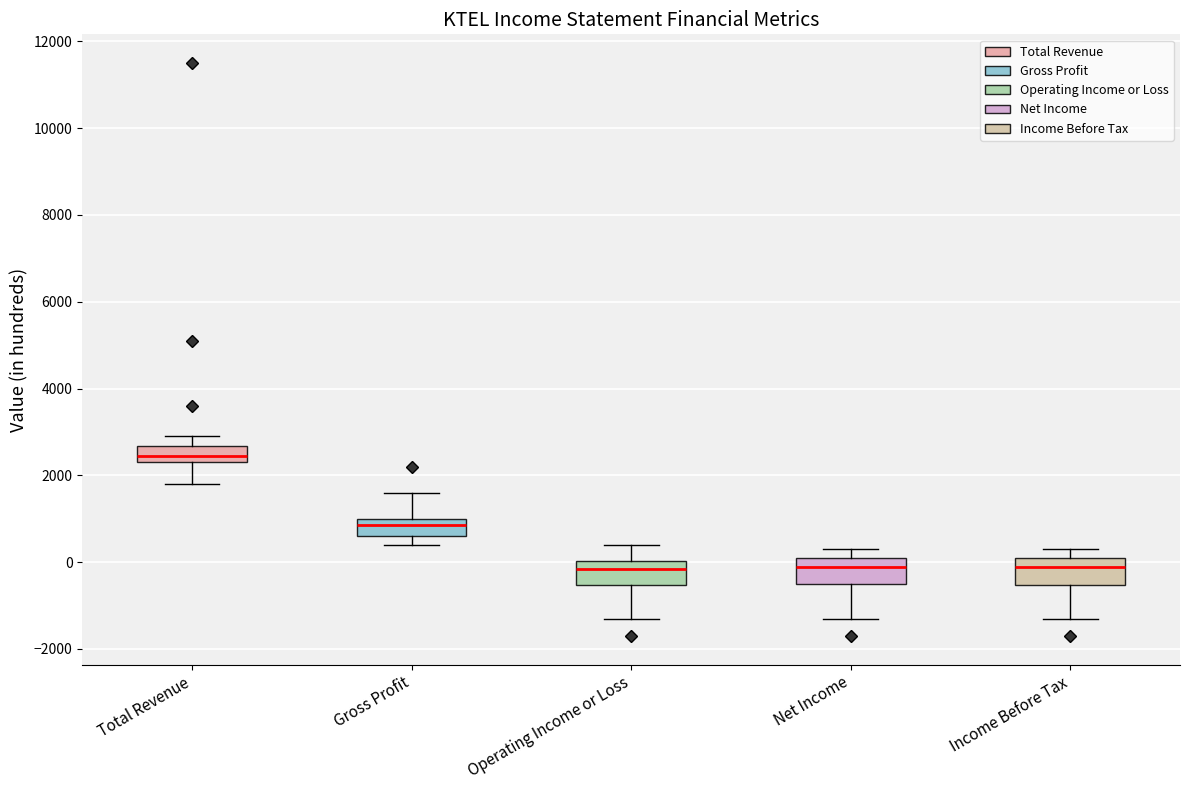

Where does the upper whisker of the box for Operating Income or Loss end on the y-axis? The values are not printed on the chart, so give them approximately, as read against the axis.

400